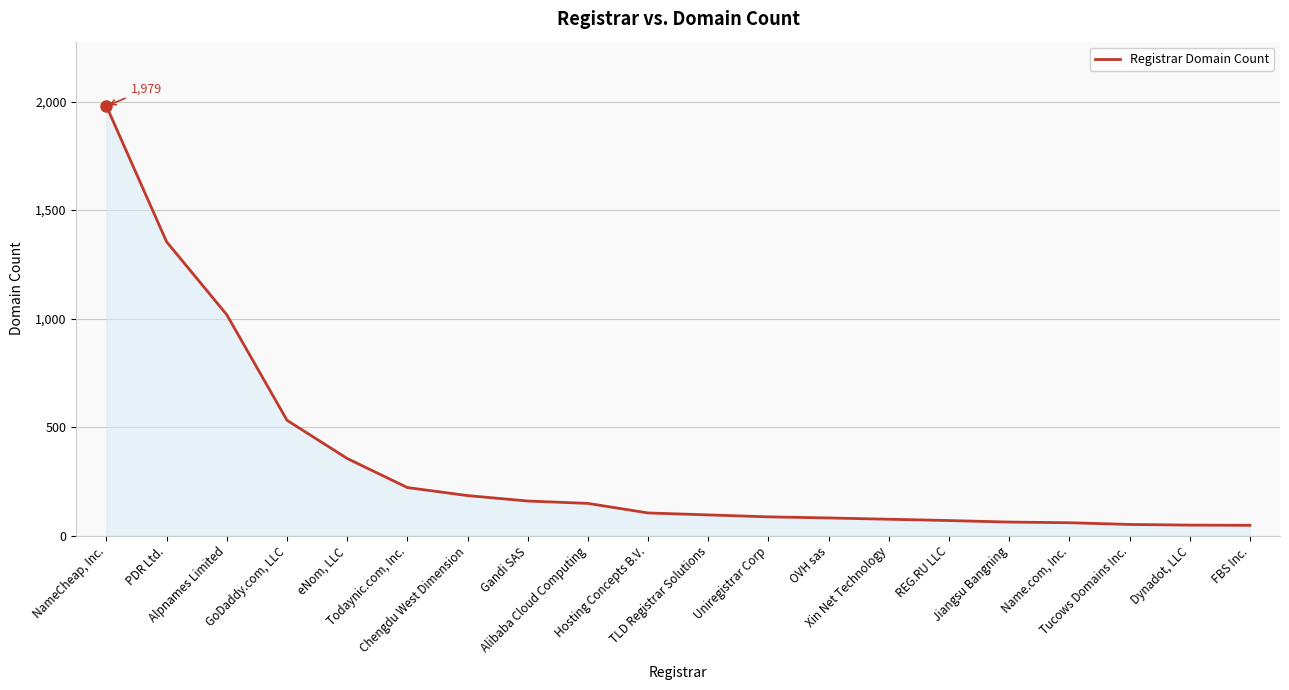

Is it true that the value at eNom, LLC is 356?

True